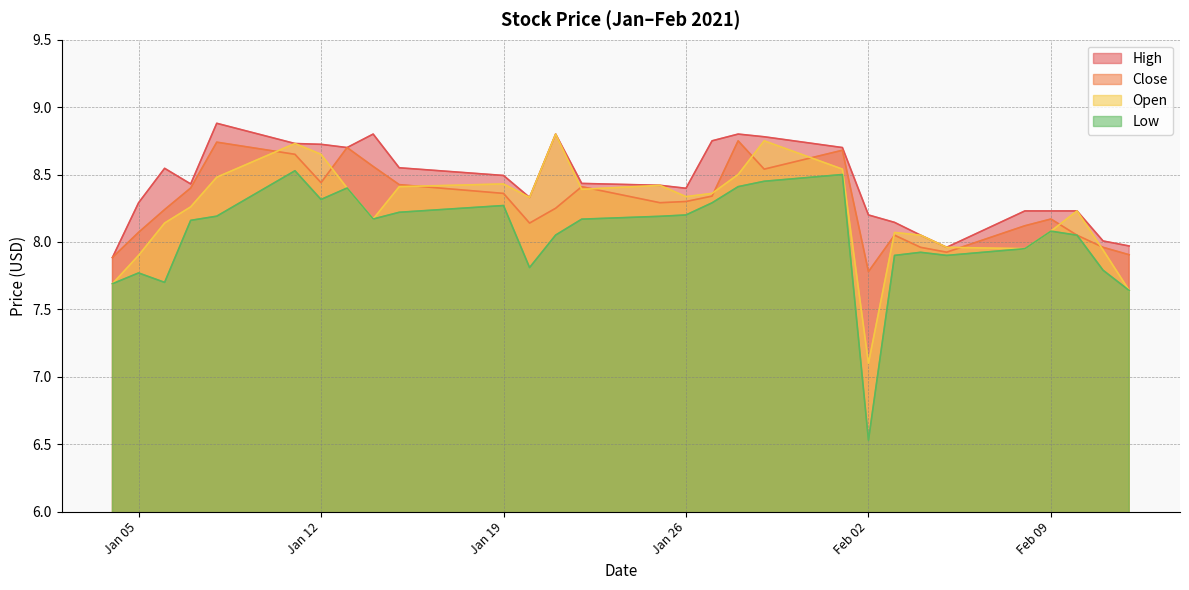

Does the chart have visible grid lines?

Yes